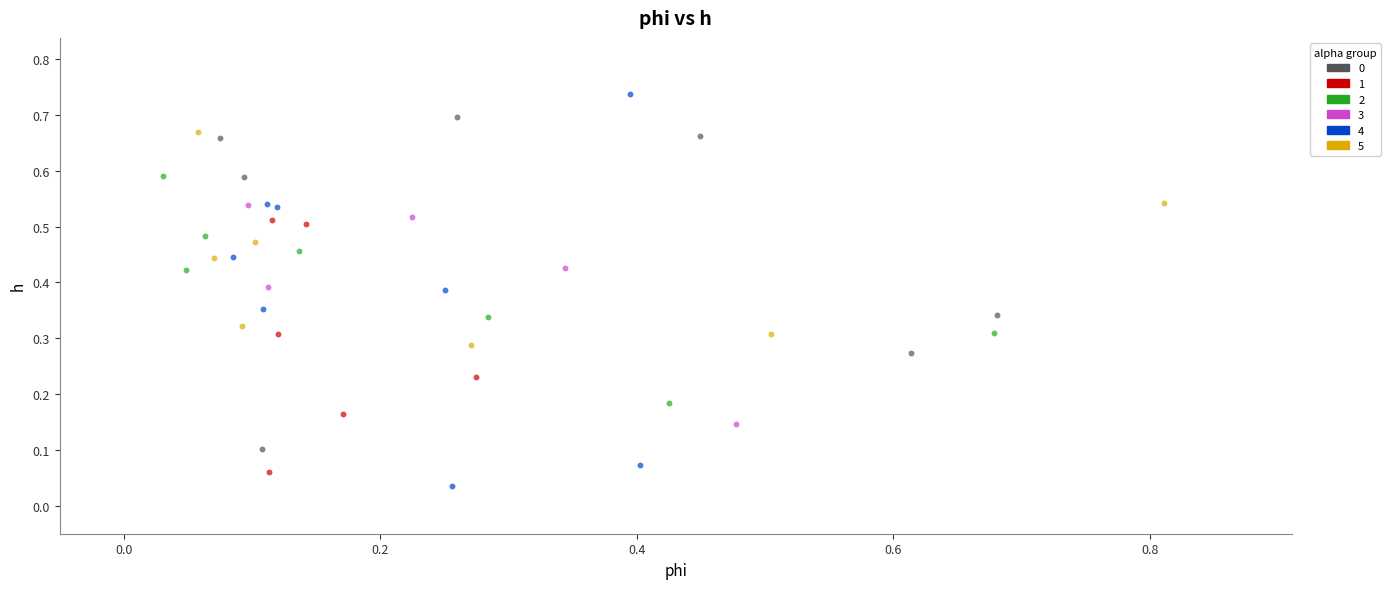

Which series has the widest spread of Y values?

4